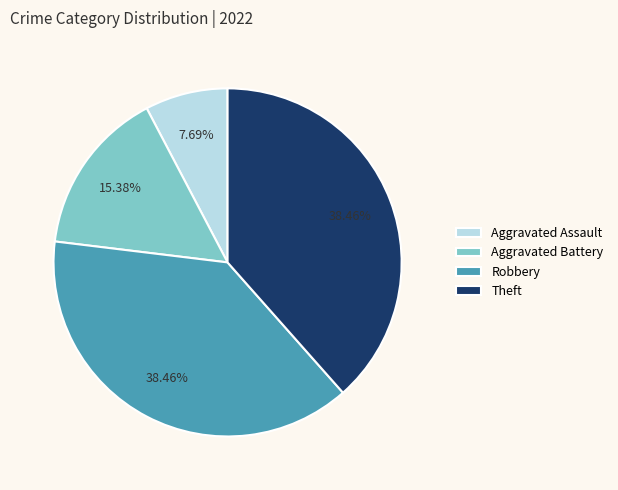

What portion of the pie excludes Aggravated Assault?

92.3%